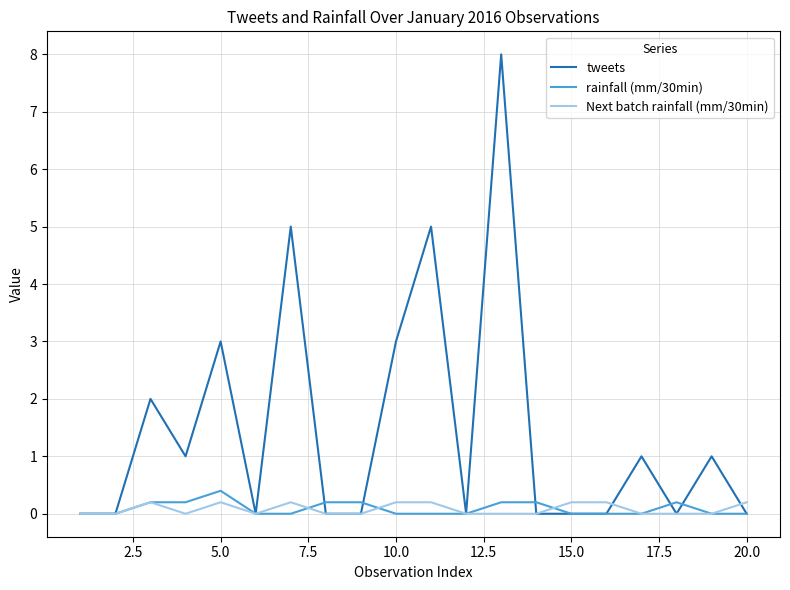

Which series has the widest spread of values?

tweets